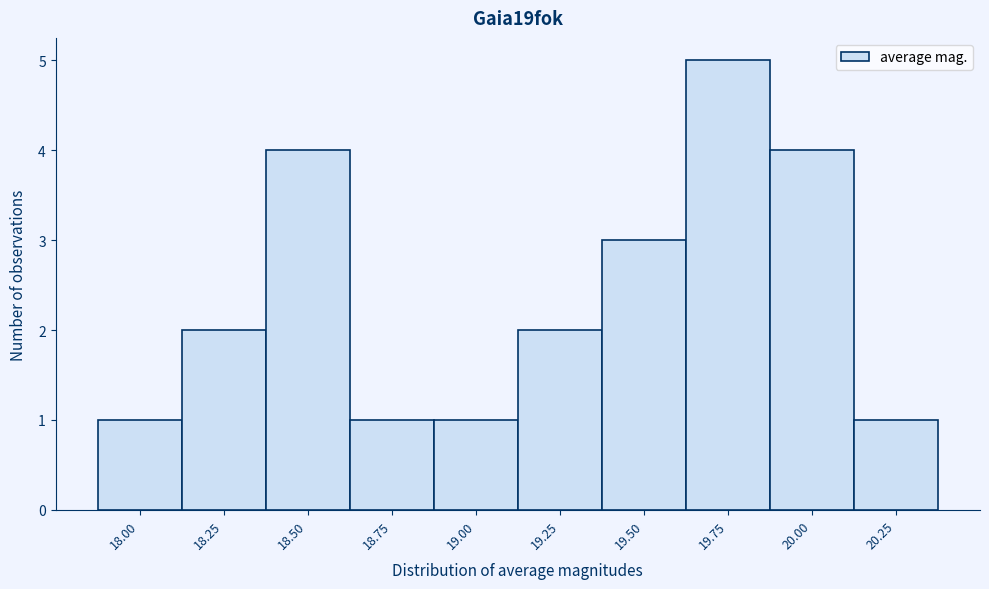

Reading right to left, what are all the values shown in this chart?

20.25=1	20.00=4	19.75=5	19.50=3	19.25=2	19.00=1	18.75=1	18.50=4	18.25=2	18.00=1